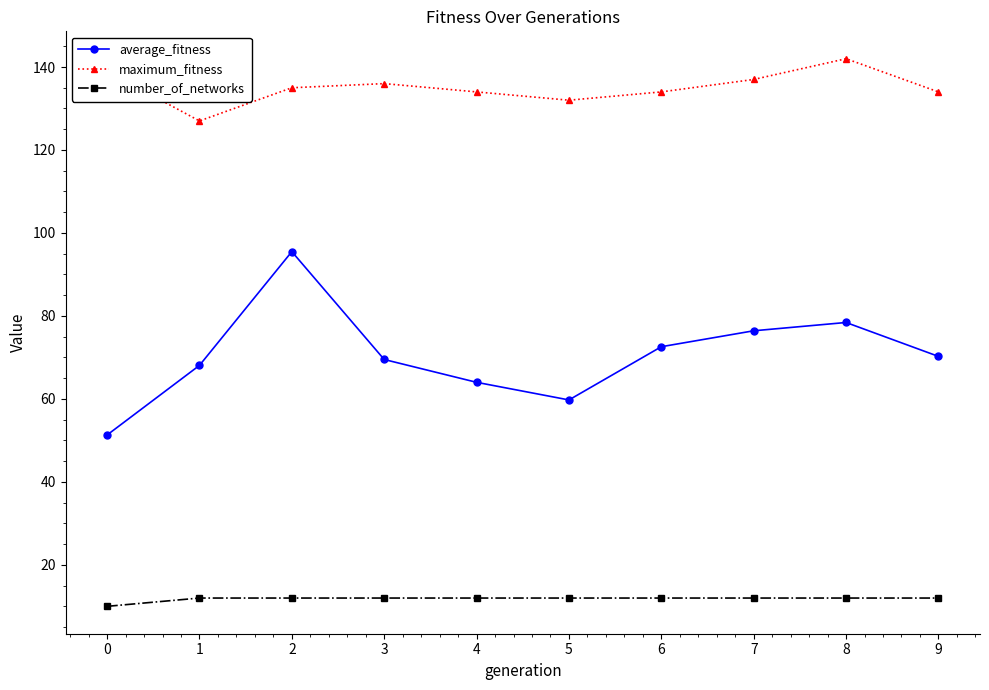

Which label corresponds to the largest value in the chart?

8